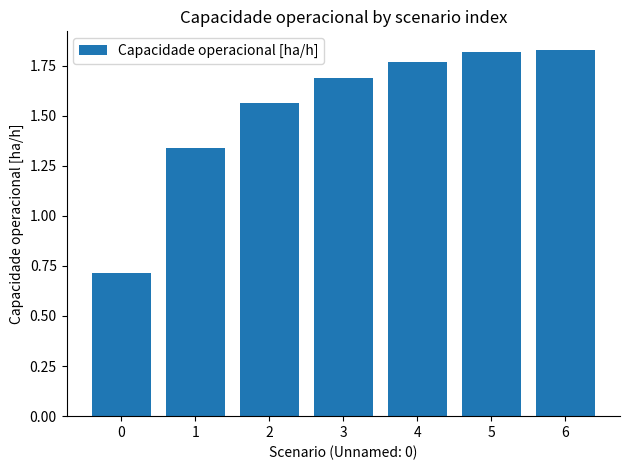

True or false: the data shows 1.8 at 6.

True